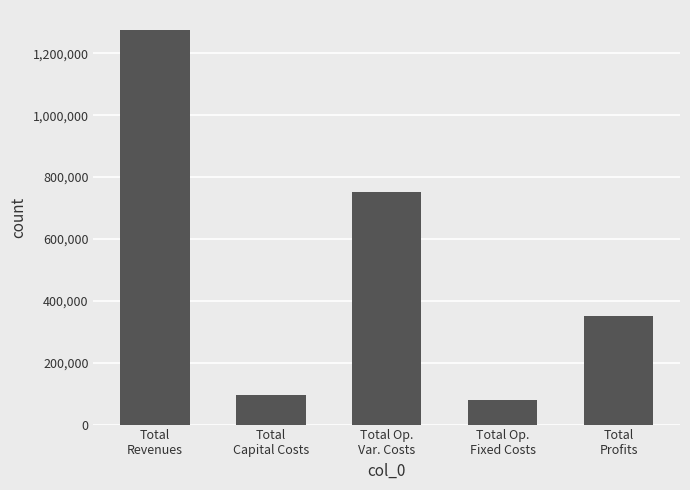

How many values are below 351462?

2